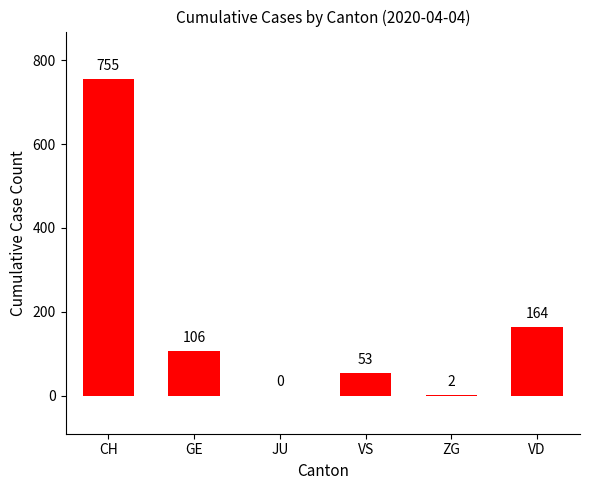

What is the greatest value displayed?

755